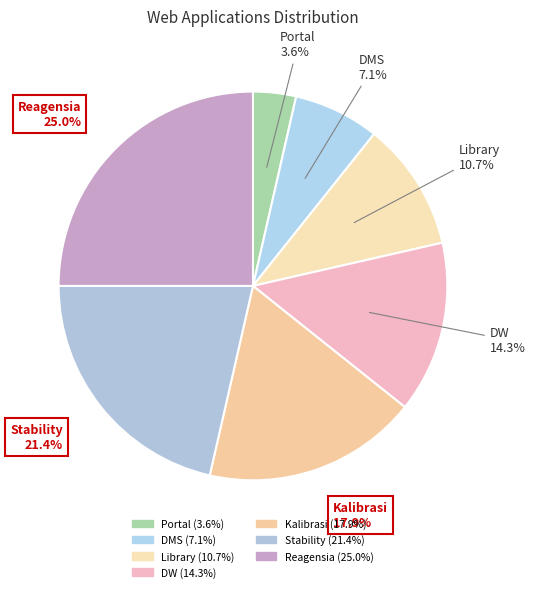

Is DMS the majority of the pie?

No